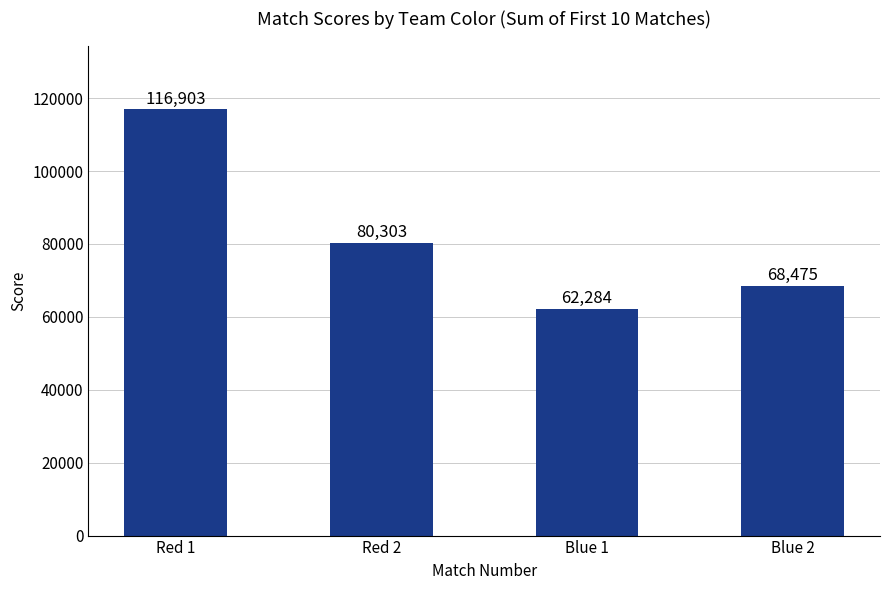

What is the sum of the values at Blue 1 and Red 2?

142587